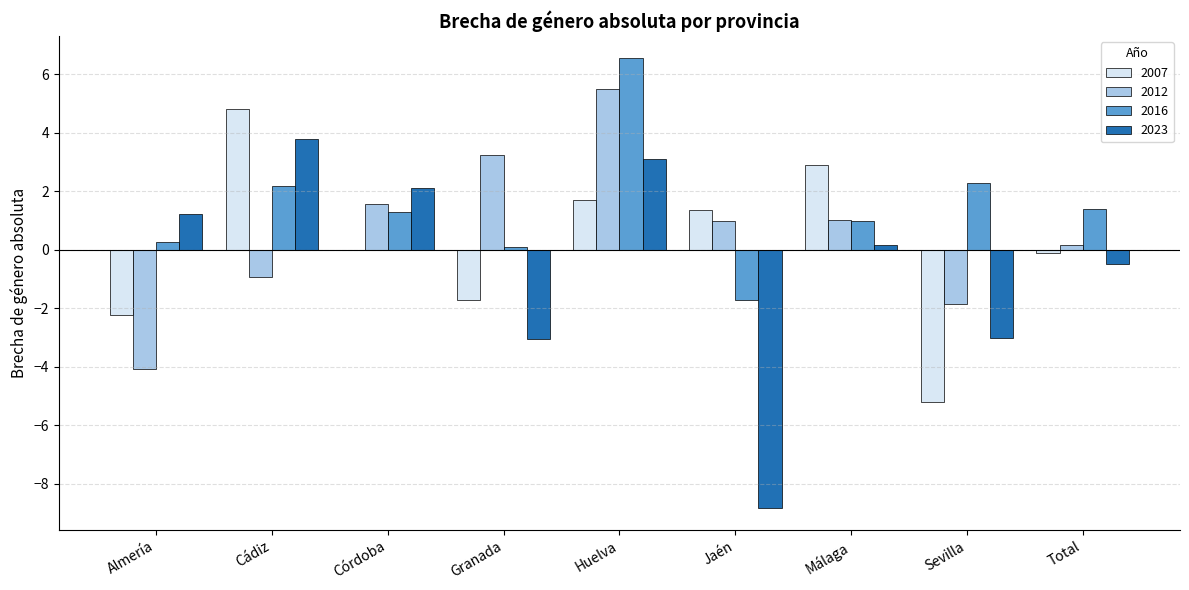

How many series are shown in this chart?

4